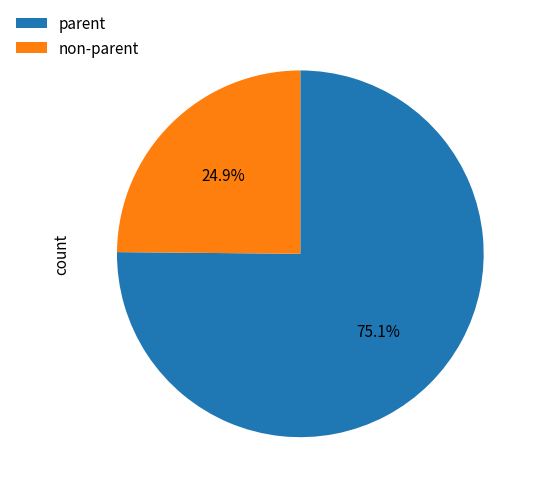

Rank the categories by value from highest to lowest.

parent, non-parent